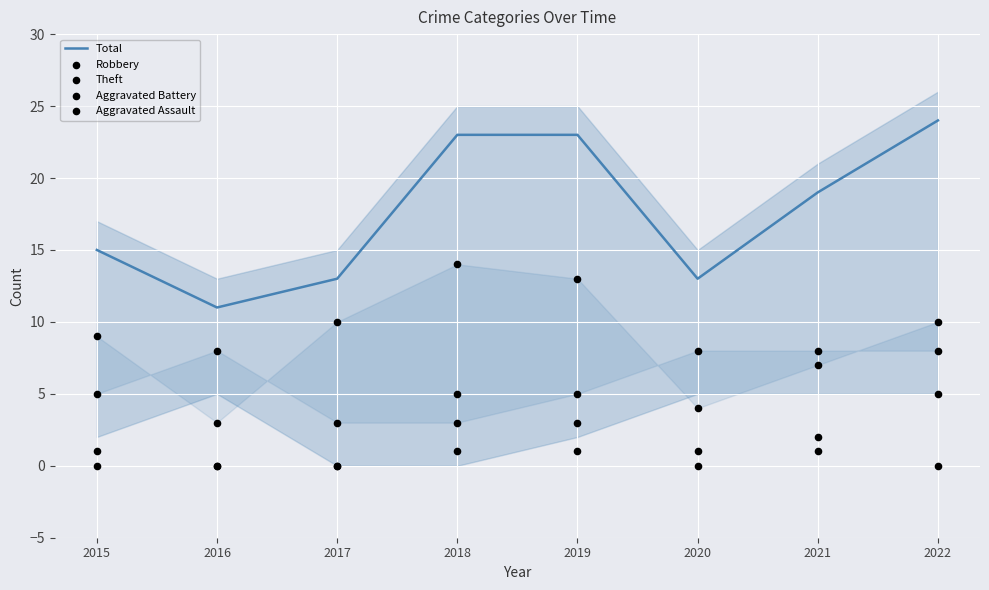

What are all the series names shown in the legend?

Total, Robbery, Theft, Aggravated Battery, Aggravated Assault